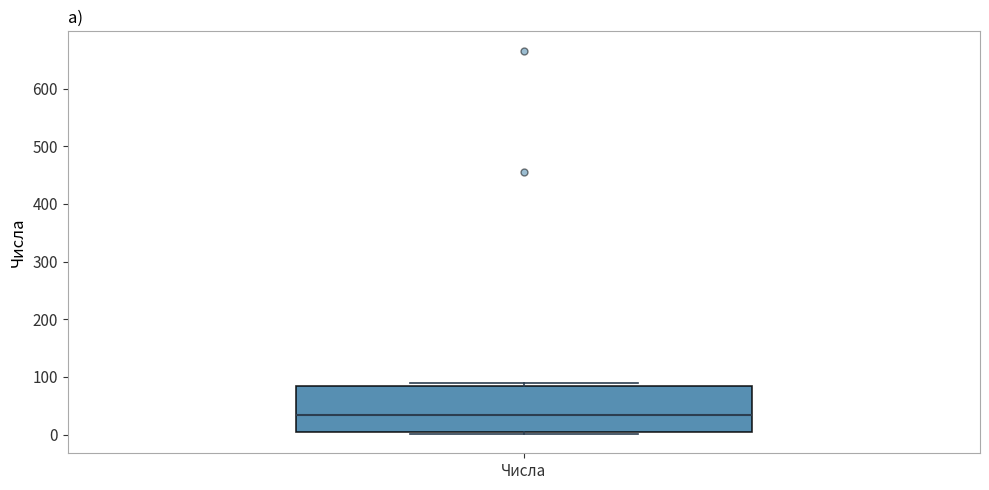

Transcribe this box plot: give where the median line is, the range the box spans, and where the two whiskers end, as read against the y-axis. The values are not printed on the chart, so give them approximately, as read against the axis.

median 30, box 10 to 80, whiskers 0 to 90